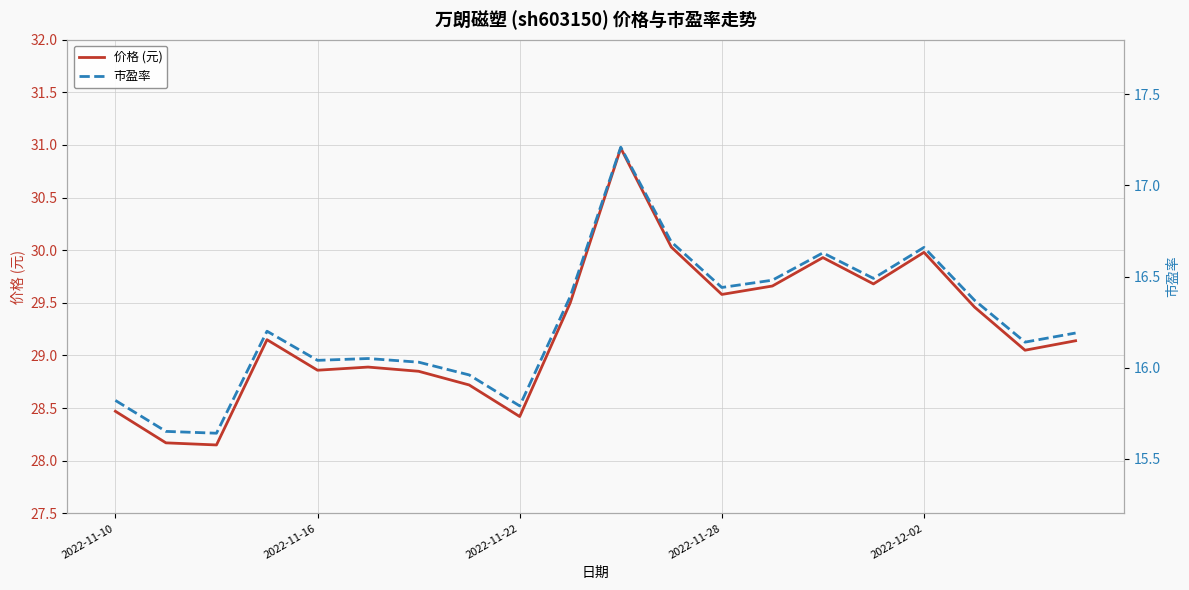

Rank the series by their average value, from lowest to highest.

市盈率, 价格 (元)